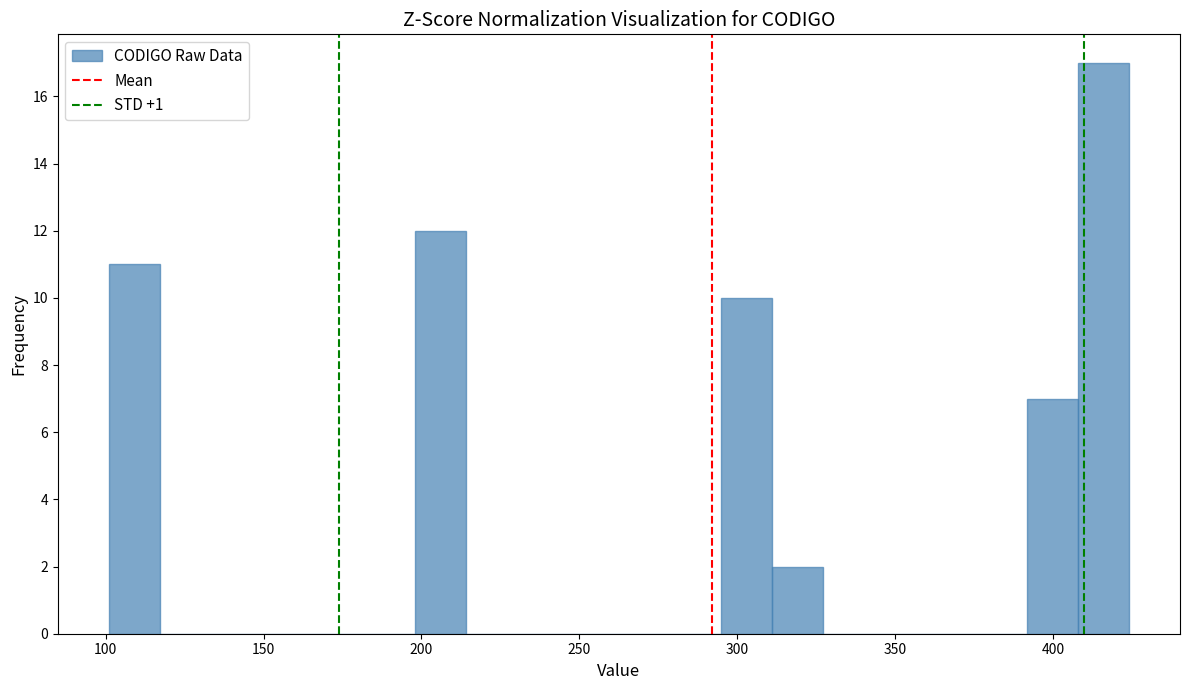

Read against the x-axis, roughly where is the centre of the tallest bar?

415